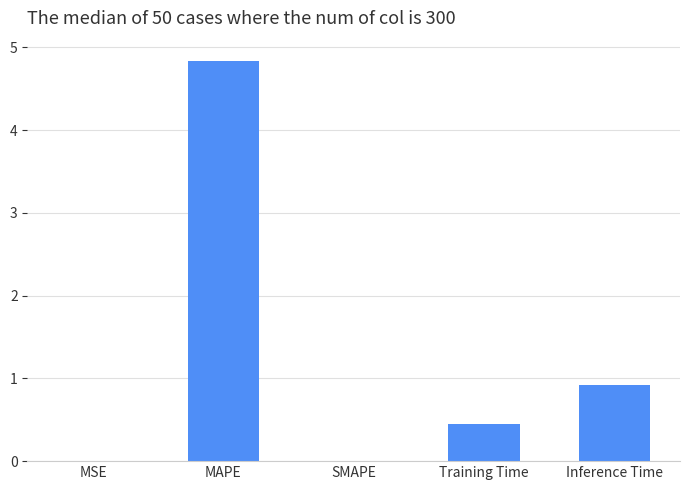

What is the maximum value shown in the chart?

4.8